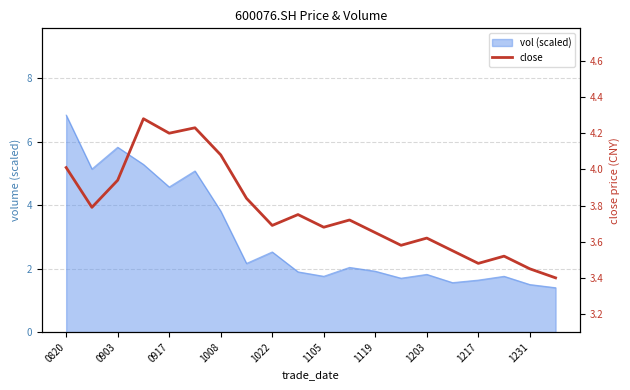

What is the value of the 13th point from the left?

3.6